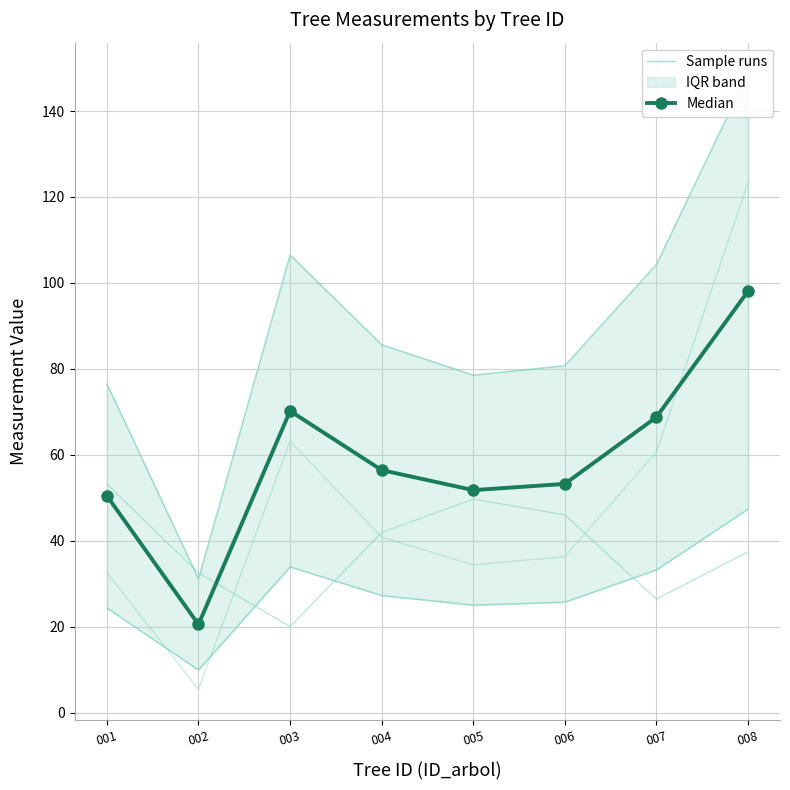

The value of Median at 004 is 16.3. True or false?

False